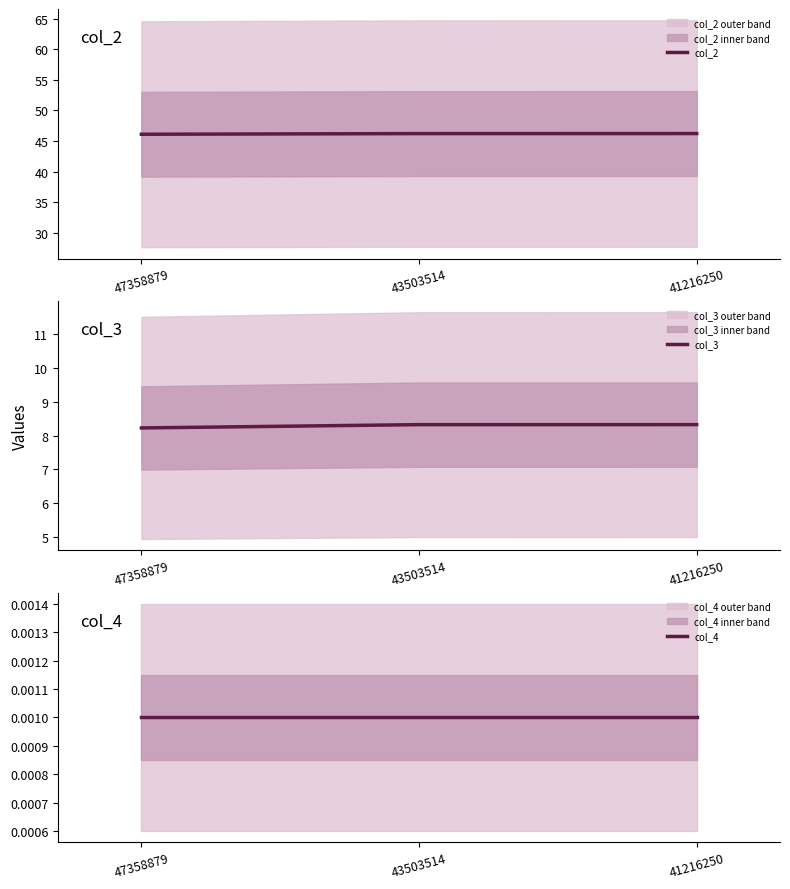

At how many categories does at least one series exceed 45?

3